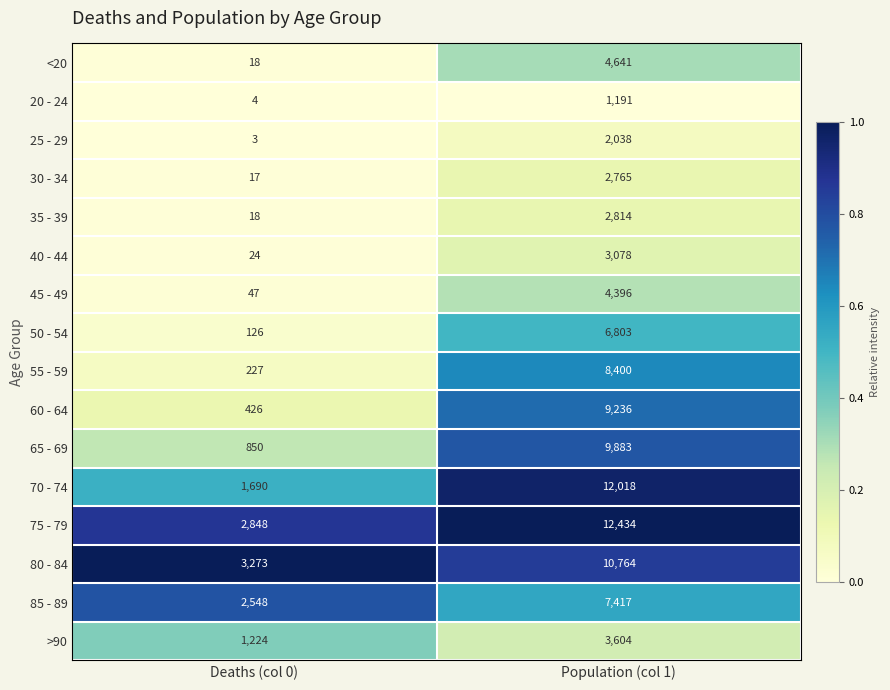

At which category is the sum across all series the highest?

Population (col 1)